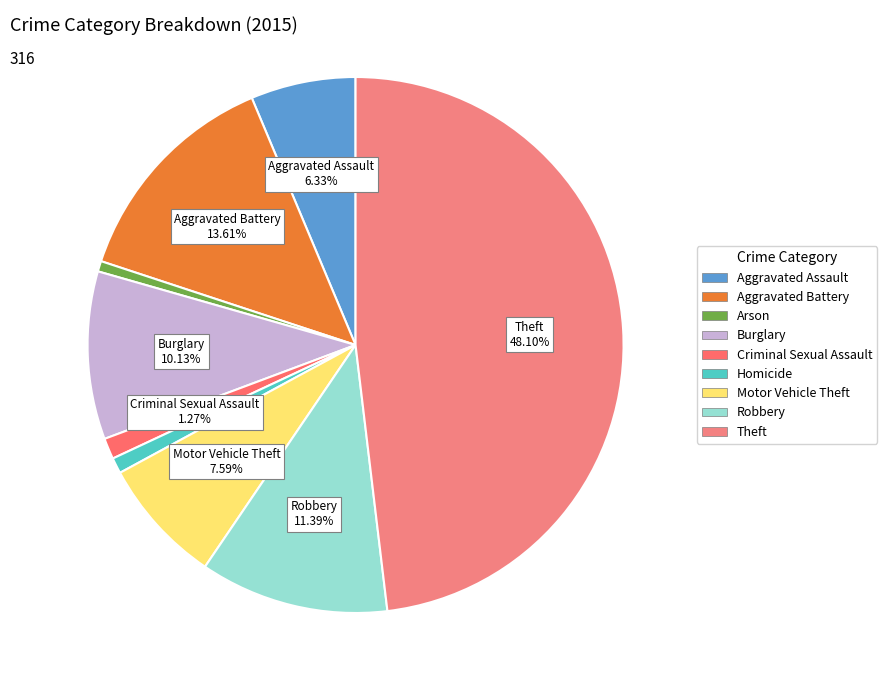

Which has a higher value, Theft or Arson?

Theft